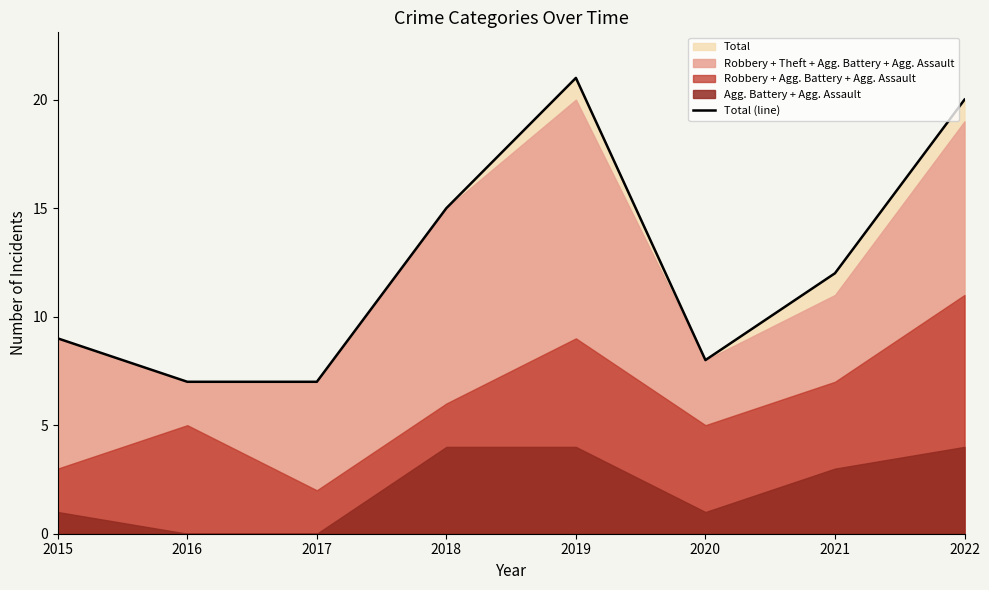

What is the smallest value displayed?

7